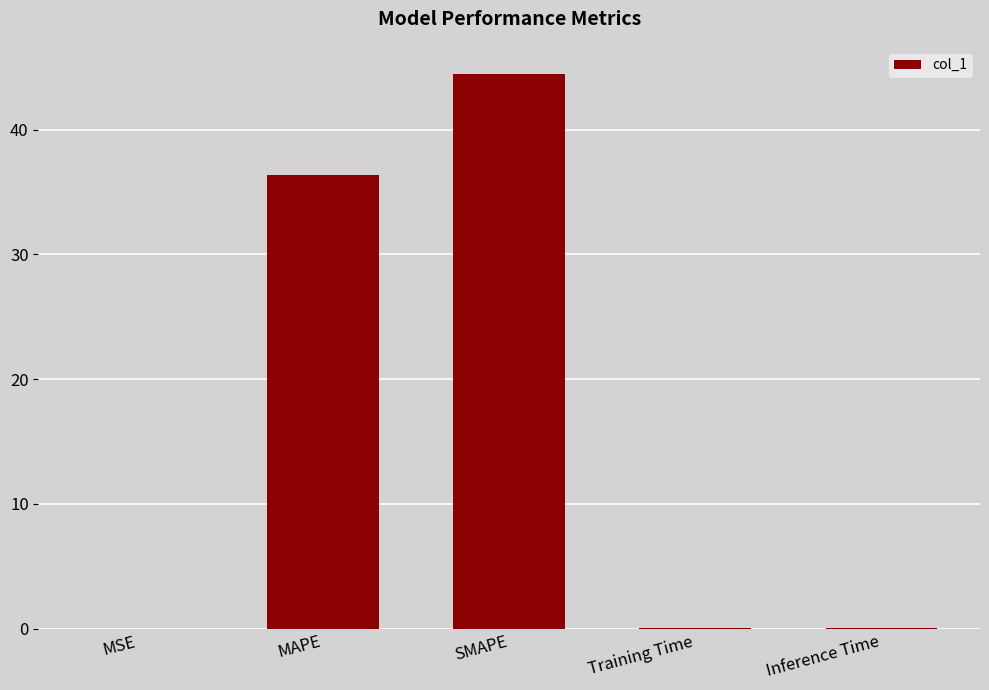

What is the sum of the values at MAPE and SMAPE?

80.9